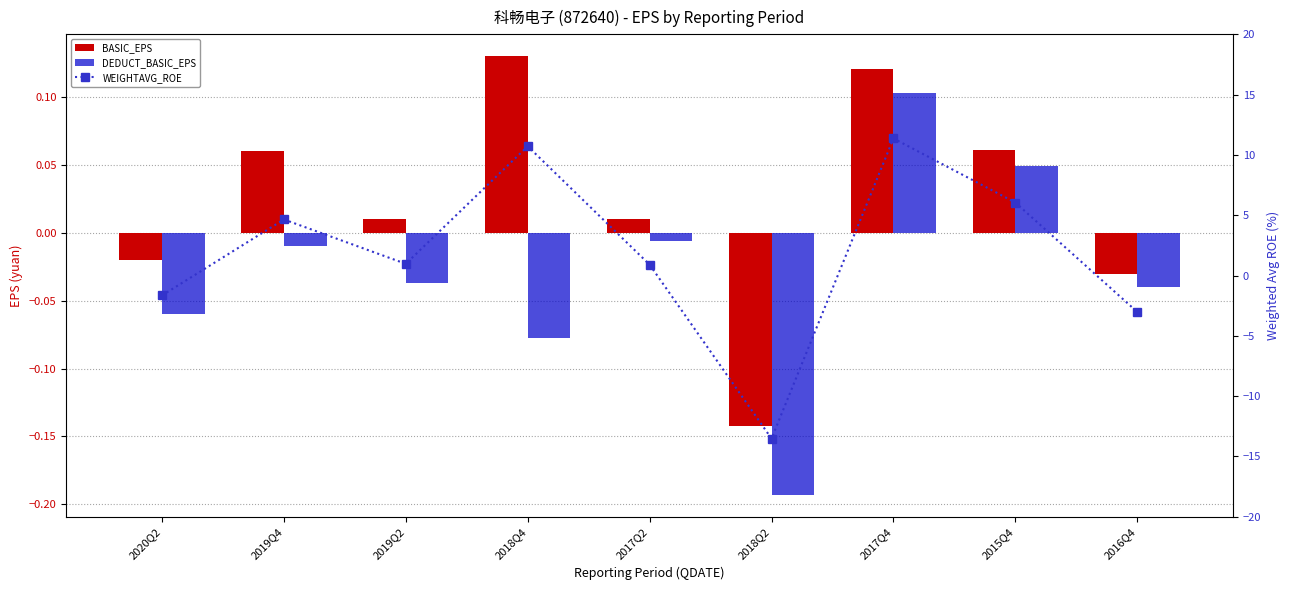

Rank the series at 2017Q4 from lowest to highest value.

DEDUCT_BASIC_EPS, BASIC_EPS, WEIGHTAVG_ROE